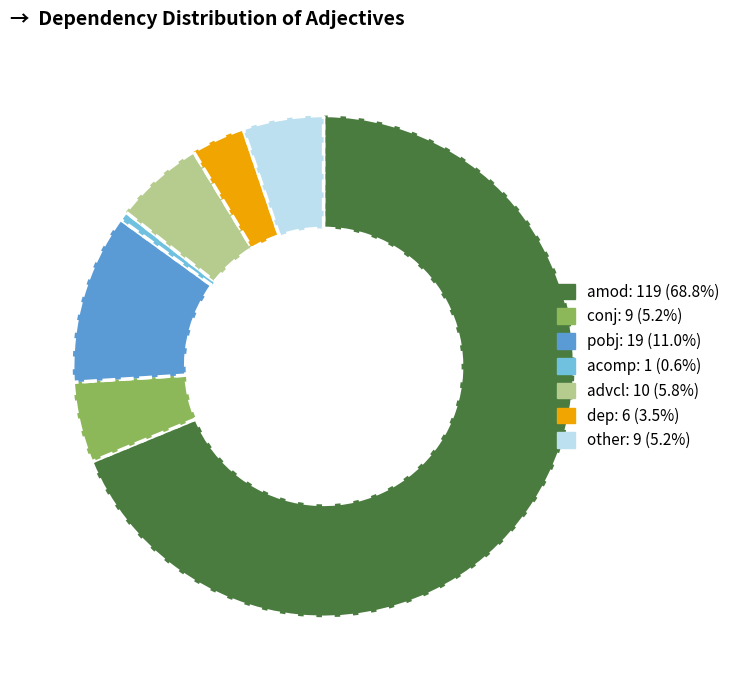

Combined, do acomp and advcl account for over 50%?

No